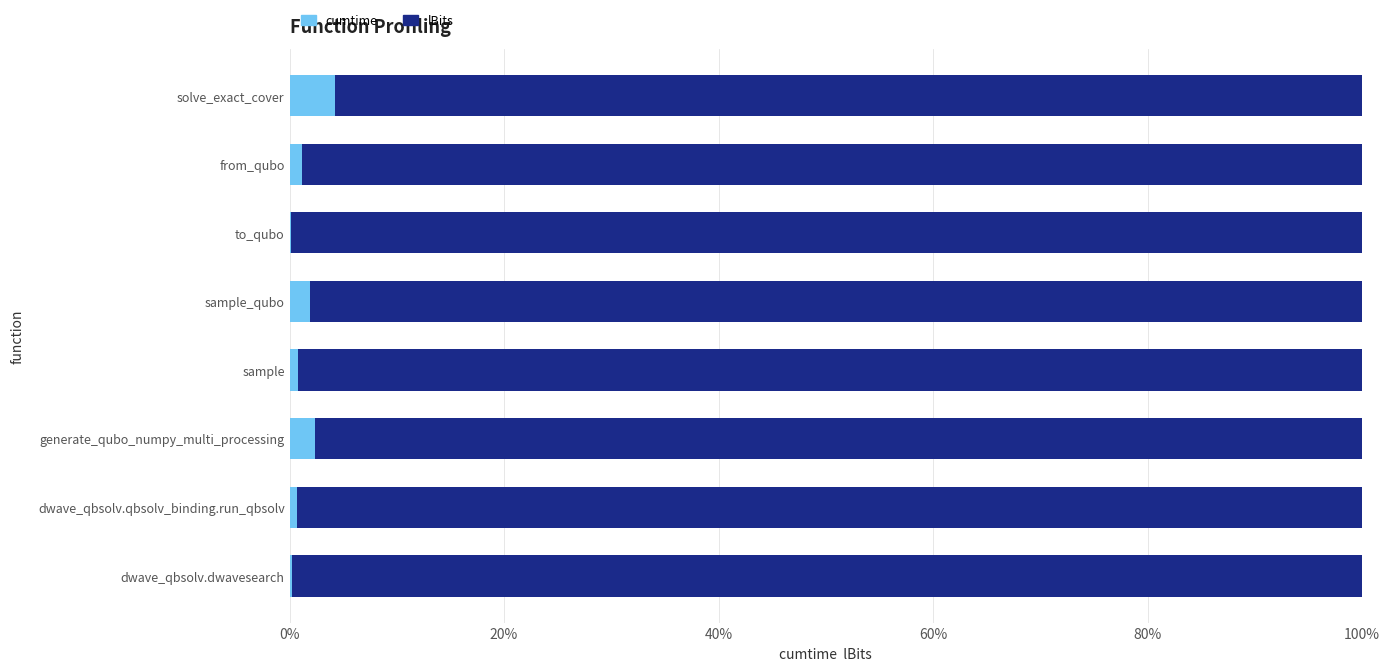

What are all the series names shown in the legend?

cumtime, lBits